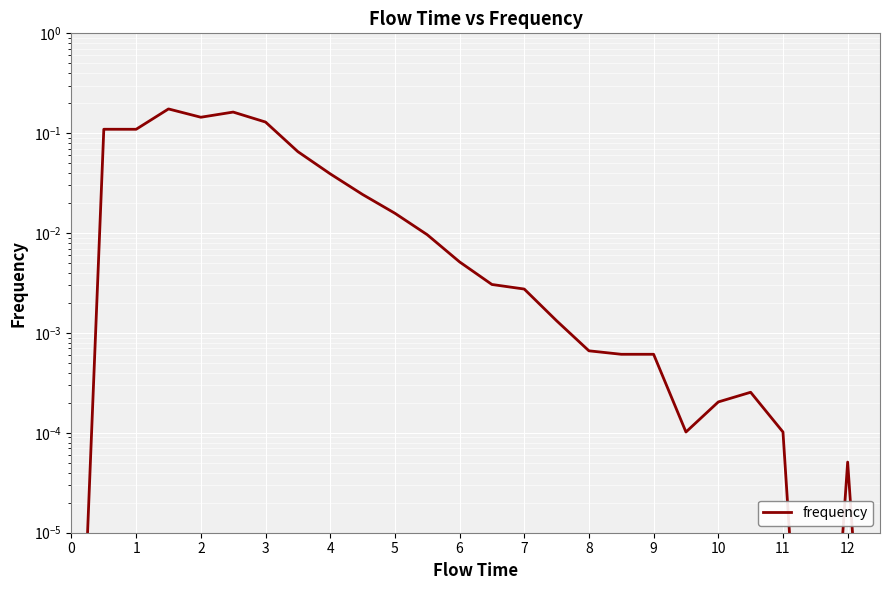

What is the value of the 8th point from the left?

0.1